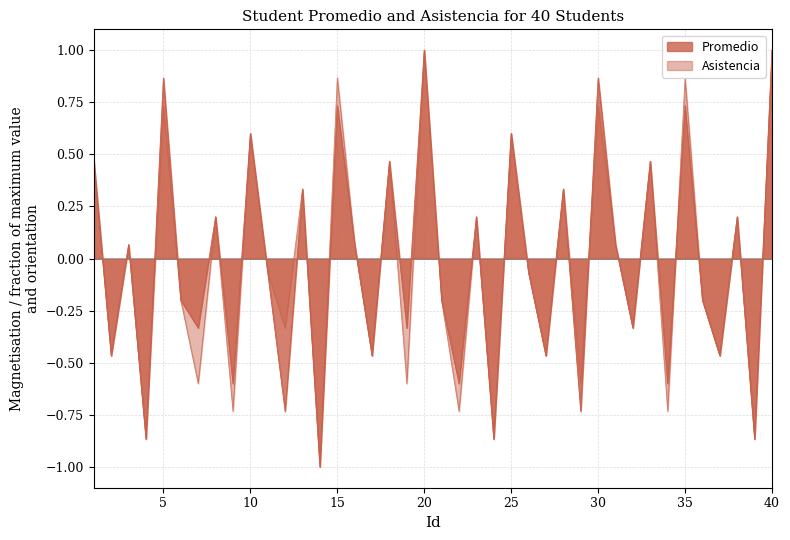

What is the minimum value for Promedio?

-1.0